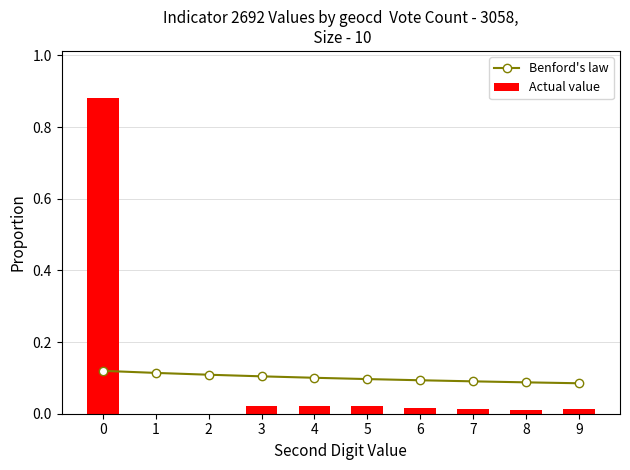

At how many categories does at least one series exceed 0?

10